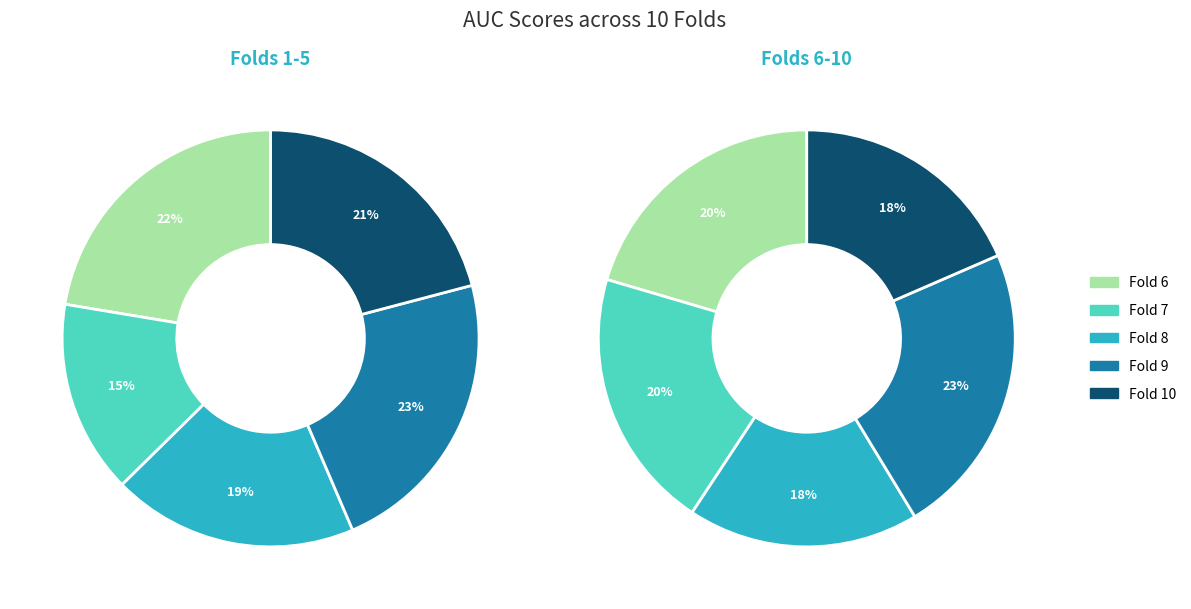

True or false: 0 accounts for 27% of the total.

False